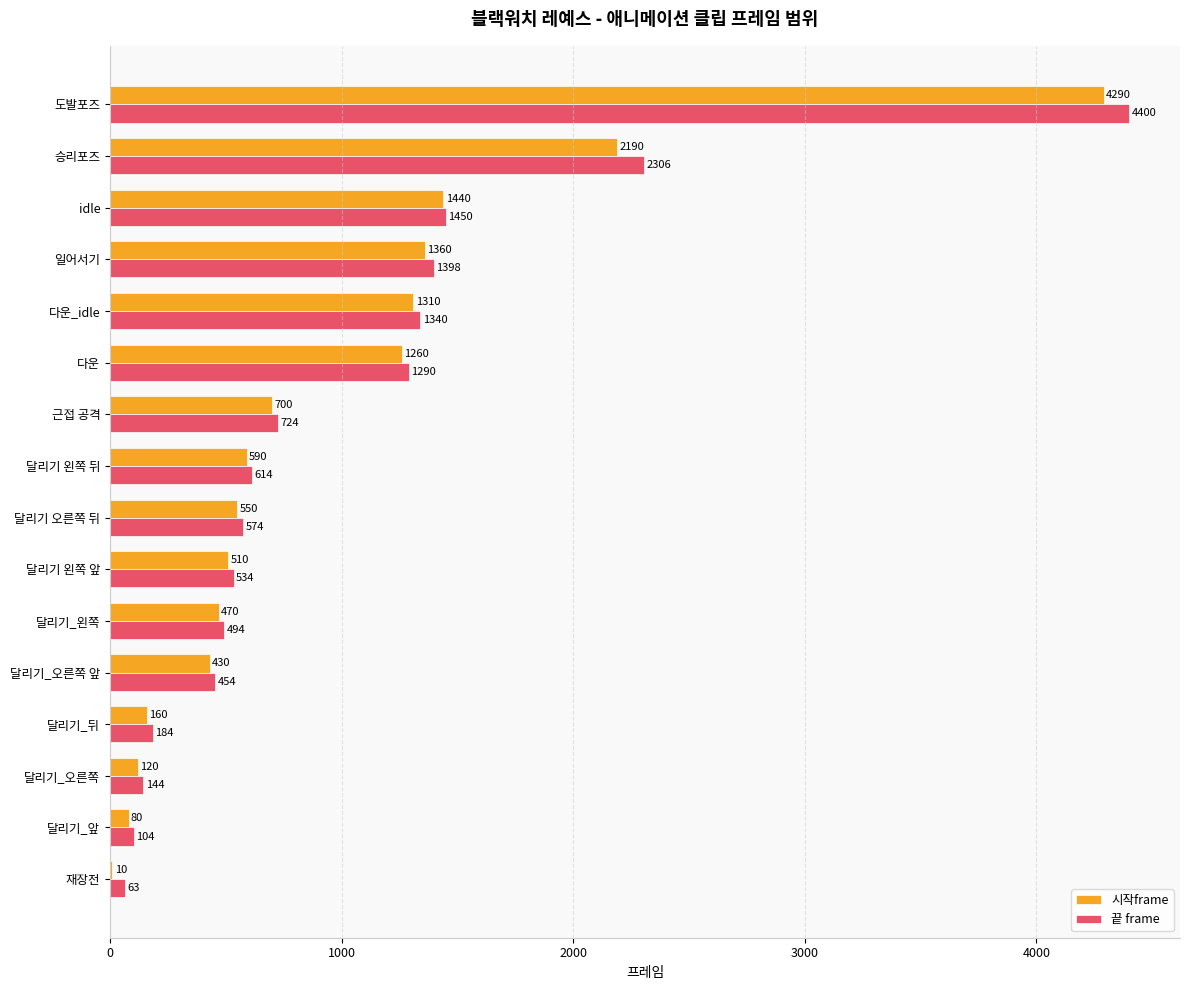

The 시작frame series shows 2190 at 승리포즈. True or false?

True